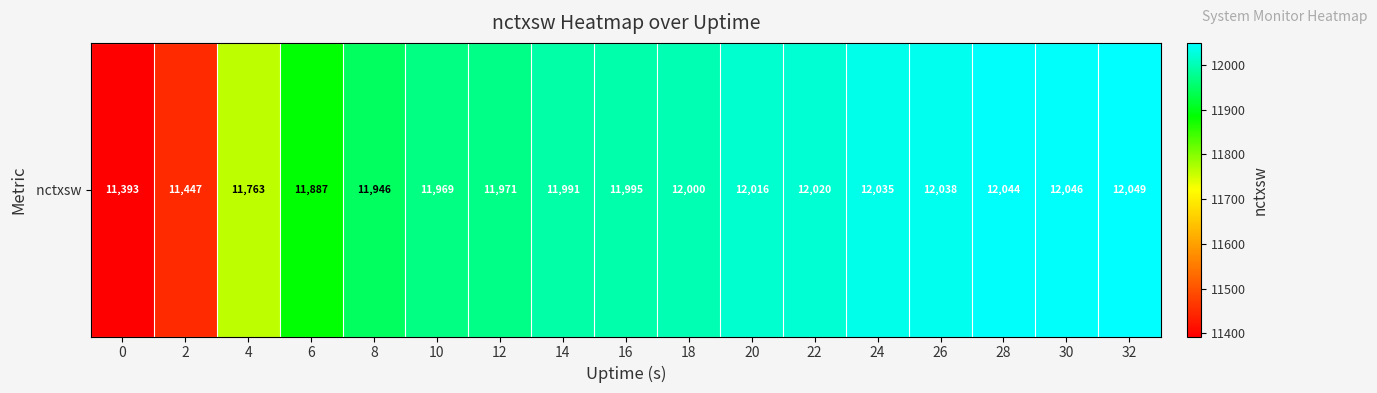

Where does the data first go above 11995?

18